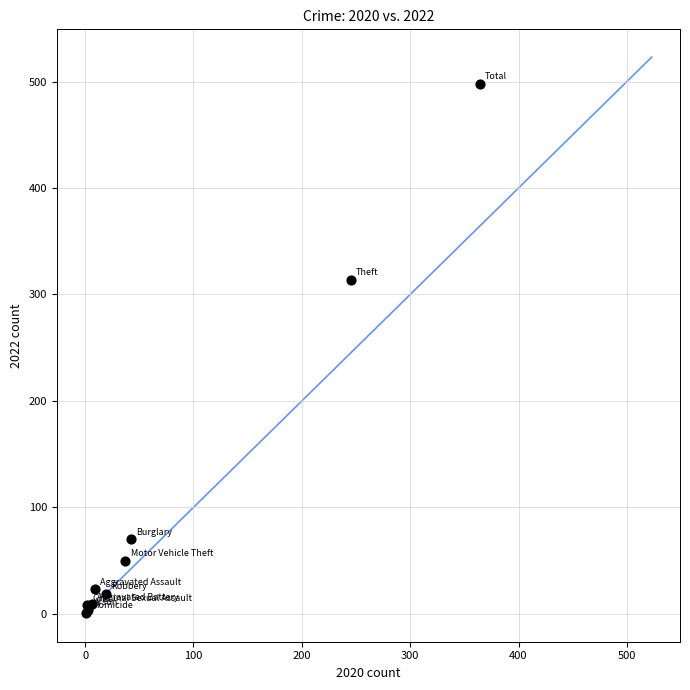

What Y value in the scatter plot is closest to 249?

314